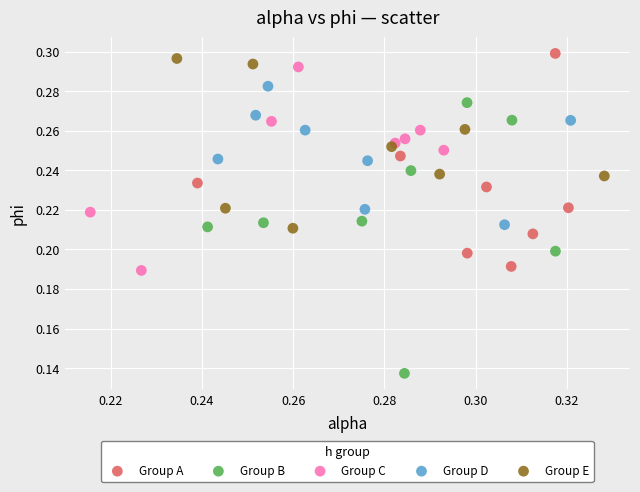

Which series has the widest spread of Y values?

Group B